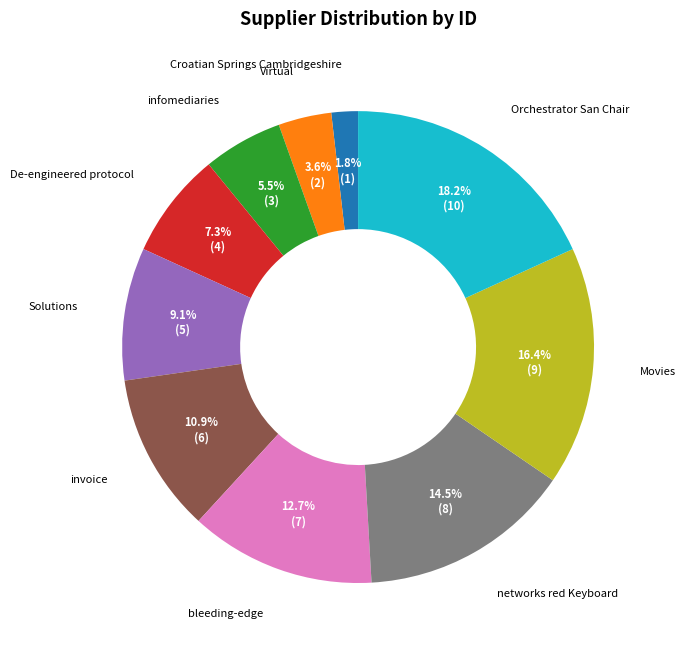

To the nearest percent, what percentage of the pie is Orchestrator San Chair?

18%